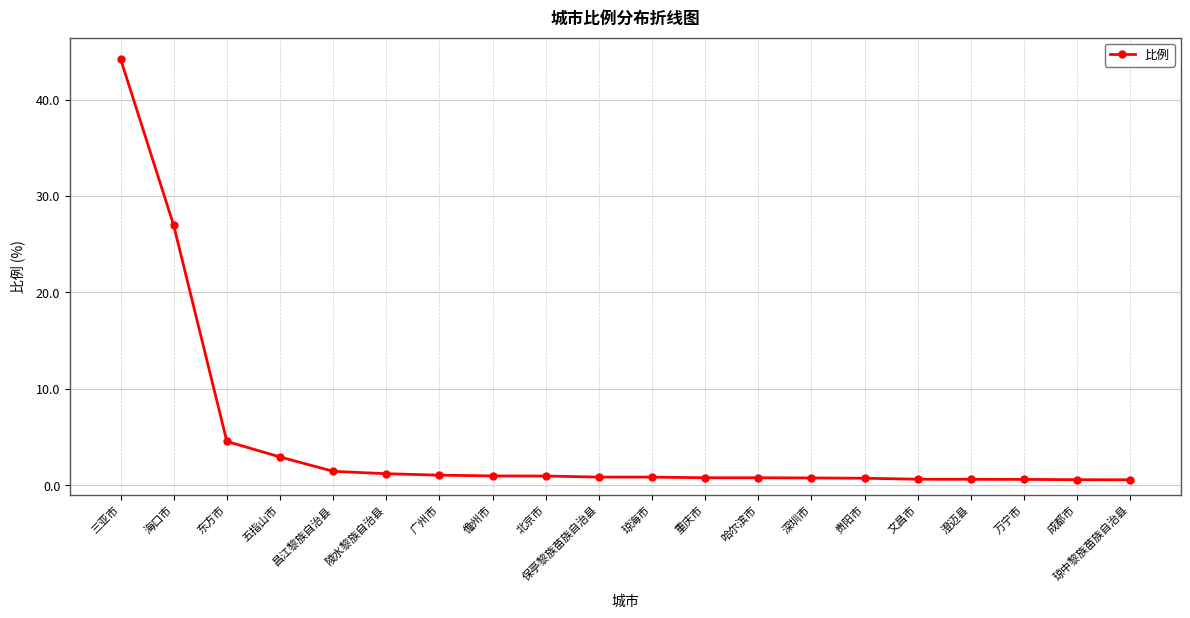

The value at 昌江黎族自治县 is 1.4. True or false?

True